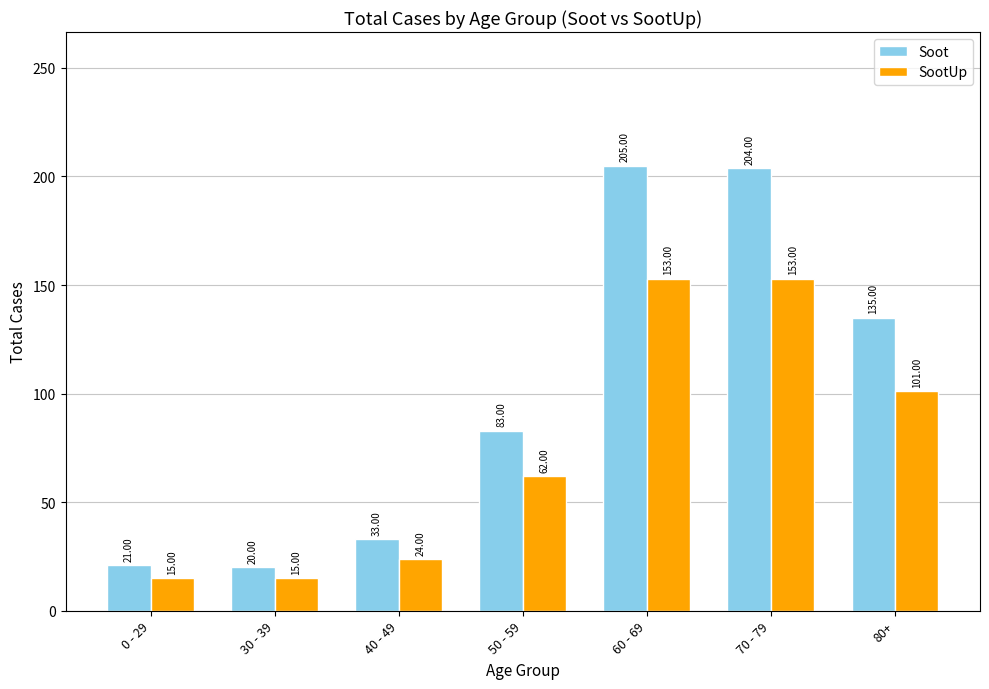

Rank the series by their average value, from lowest to highest.

SootUp, Soot